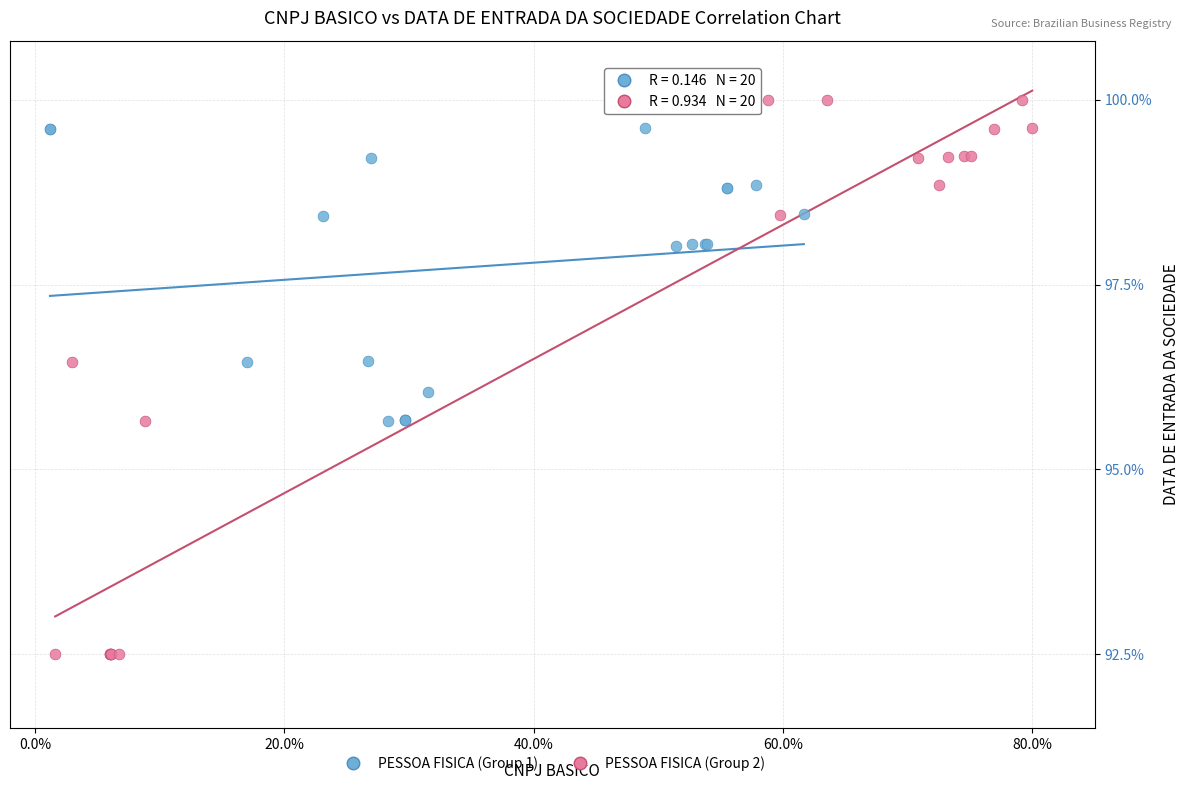

Which series reaches the maximum Y coordinate?

PESSOA FISICA (Group 2)